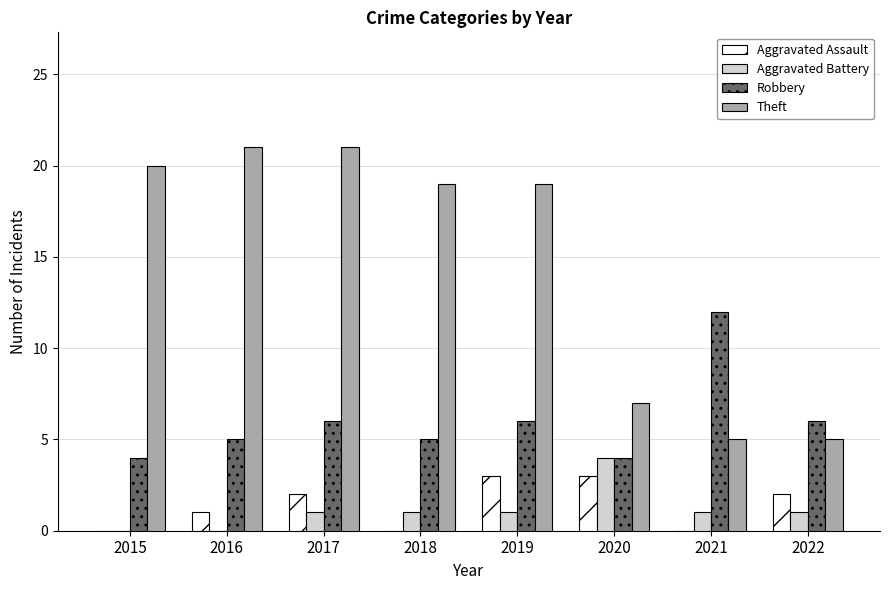

How many series are shown in this chart?

4